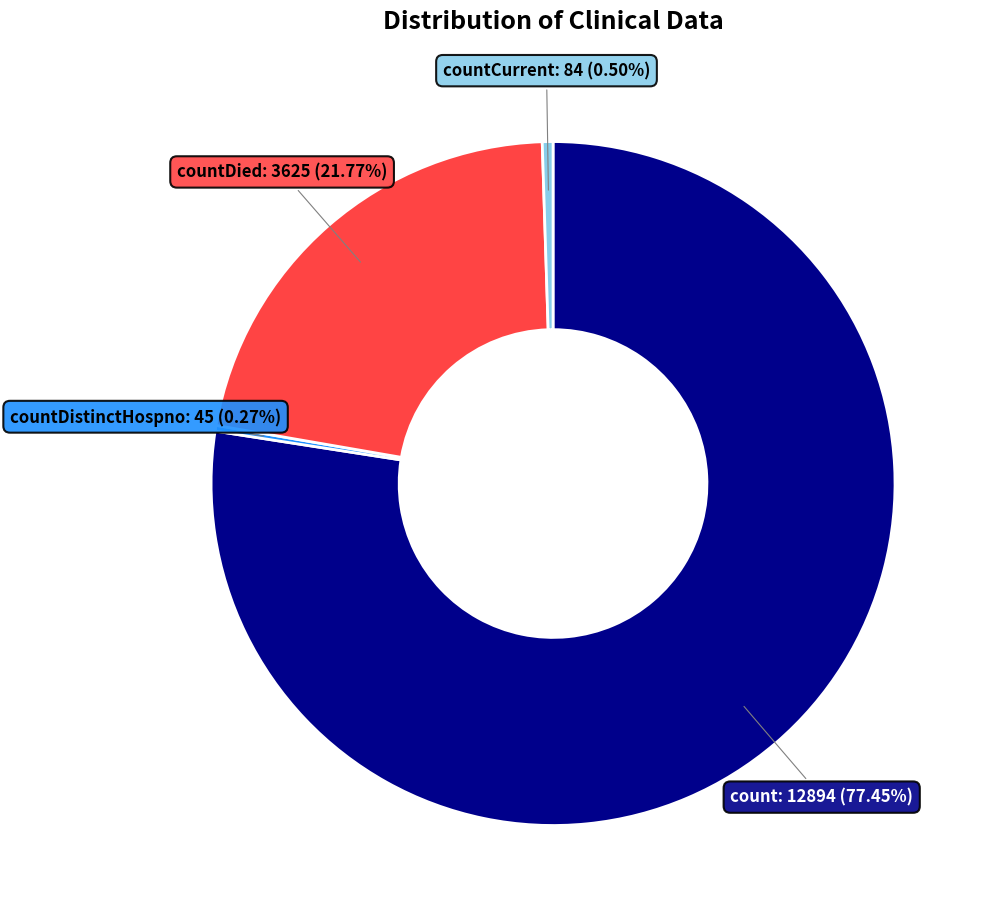

To the nearest percent, what is the average slice percentage?

25%